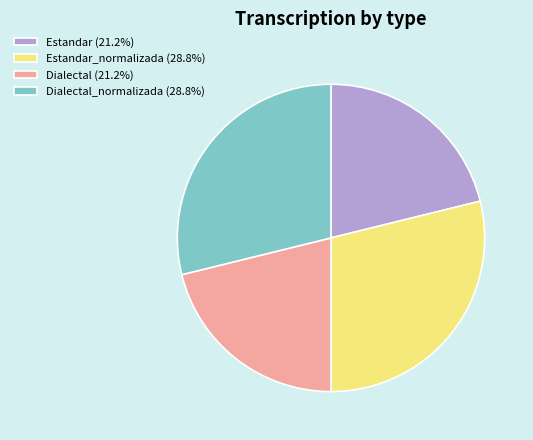

Combined, do Estandar (21.2%) and Dialectal (21.2%) account for over 50%?

No